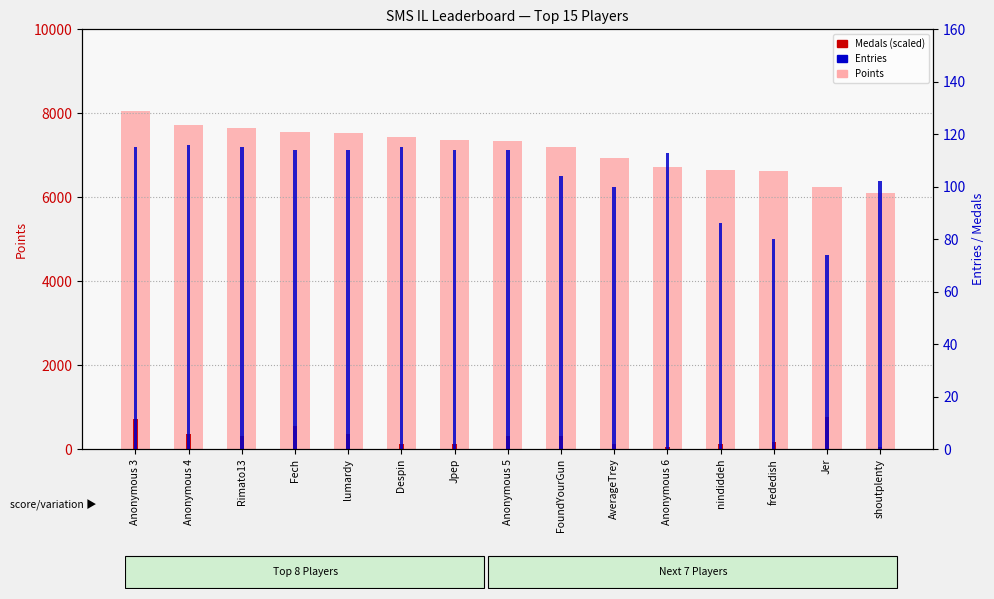

Which category has the highest value across all series?

Anonymous 3